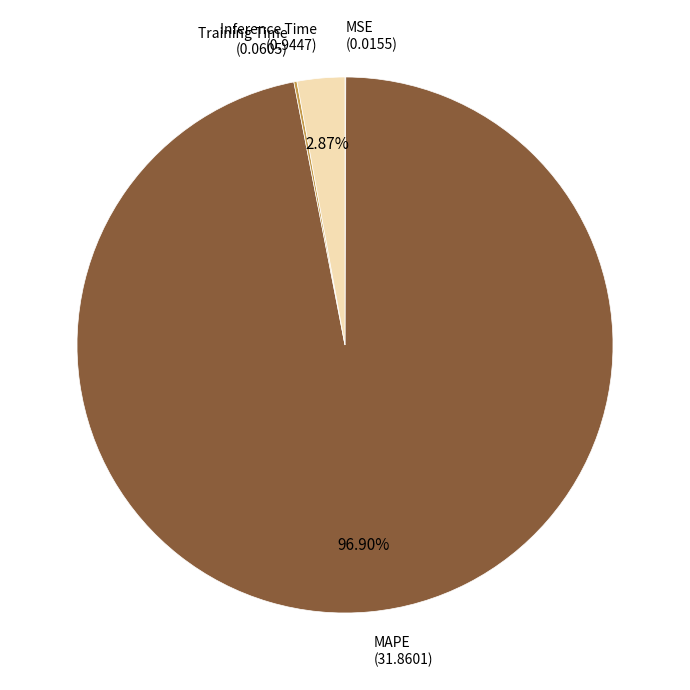

Is there any slice that represents more than half of the pie?

Yes